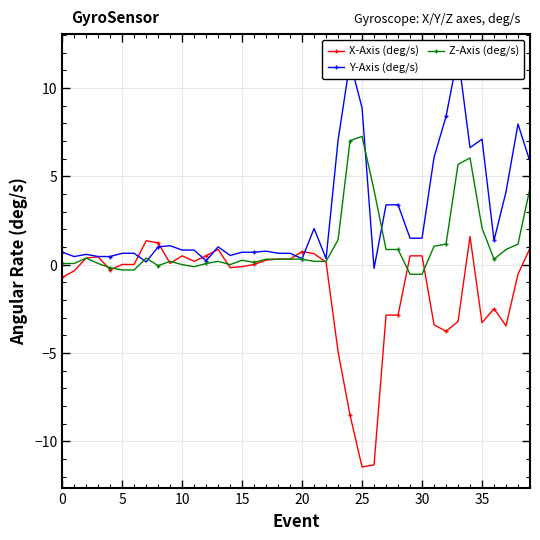

True or false: Z-Axis (deg/s) has more than 0 points higher than both neighbors.

True